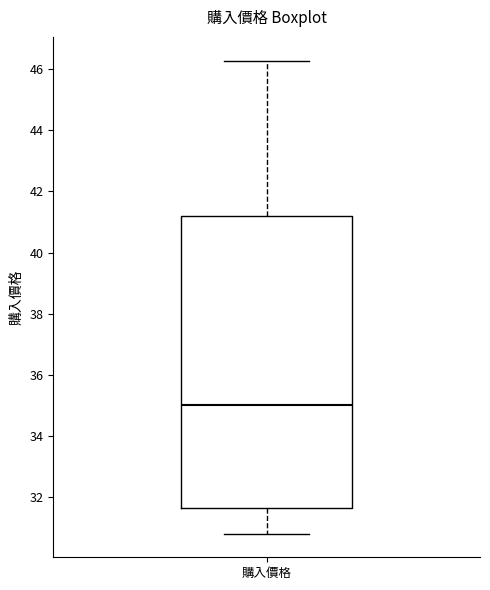

Where is the lower edge of the box for 購入價格 on the y-axis? The values are not printed on the chart, so give them approximately, as read against the axis.

31.6